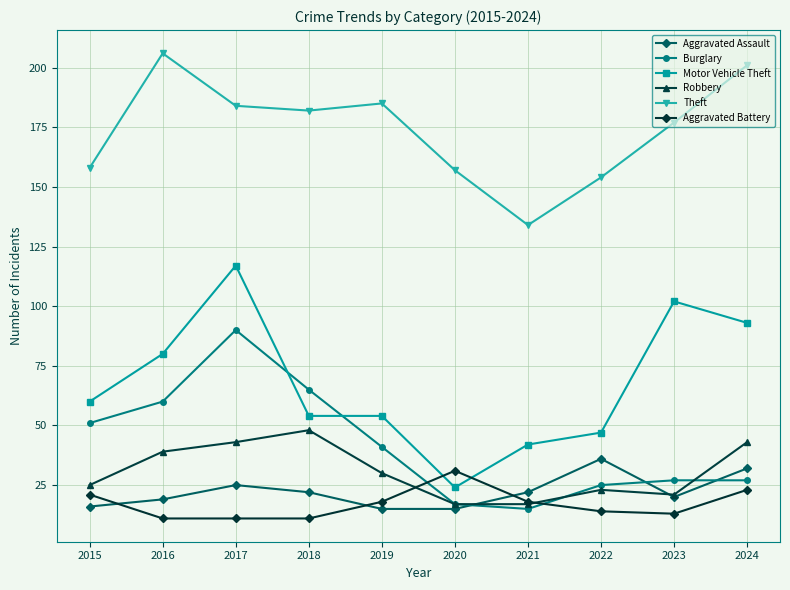

What are all the series names shown in the legend?

Aggravated Assault, Burglary, Motor Vehicle Theft, Robbery, Theft, Aggravated Battery